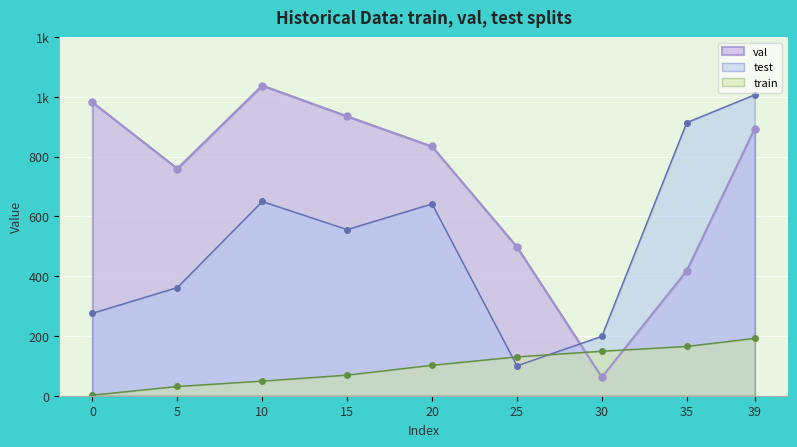

What is the difference between the highest and lowest values at 10?

989